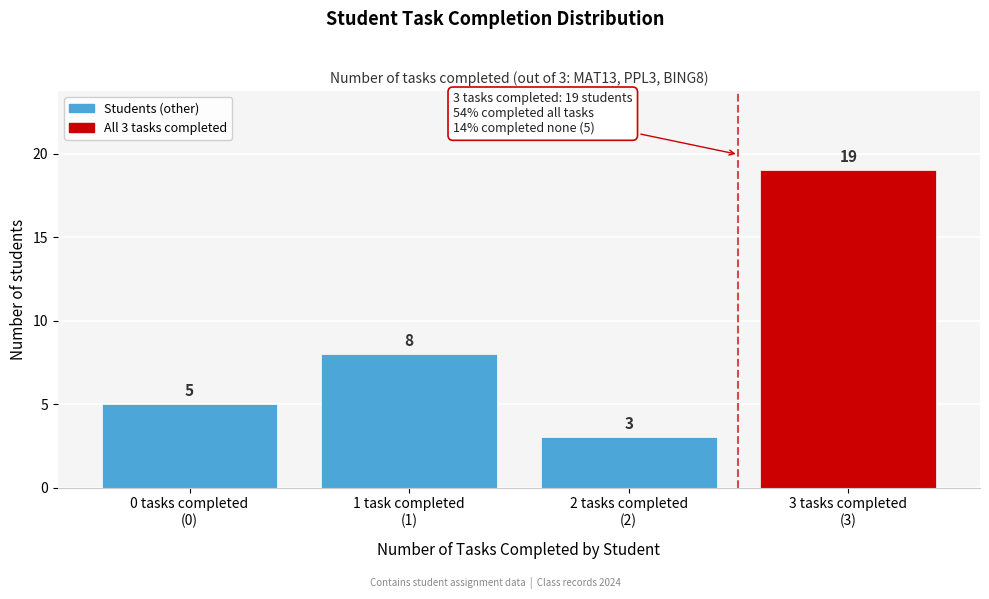

Reading left to right, list all the values displayed in this chart.

5	8	3	19